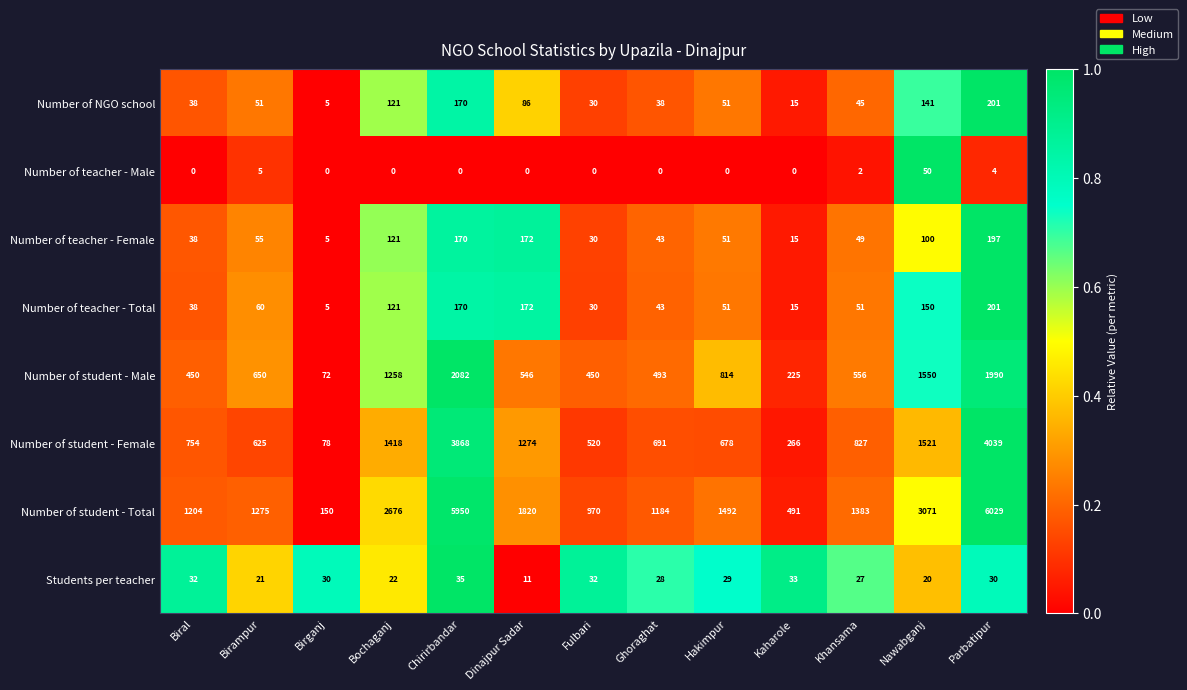

What is the minimum value for Students per teacher?

11